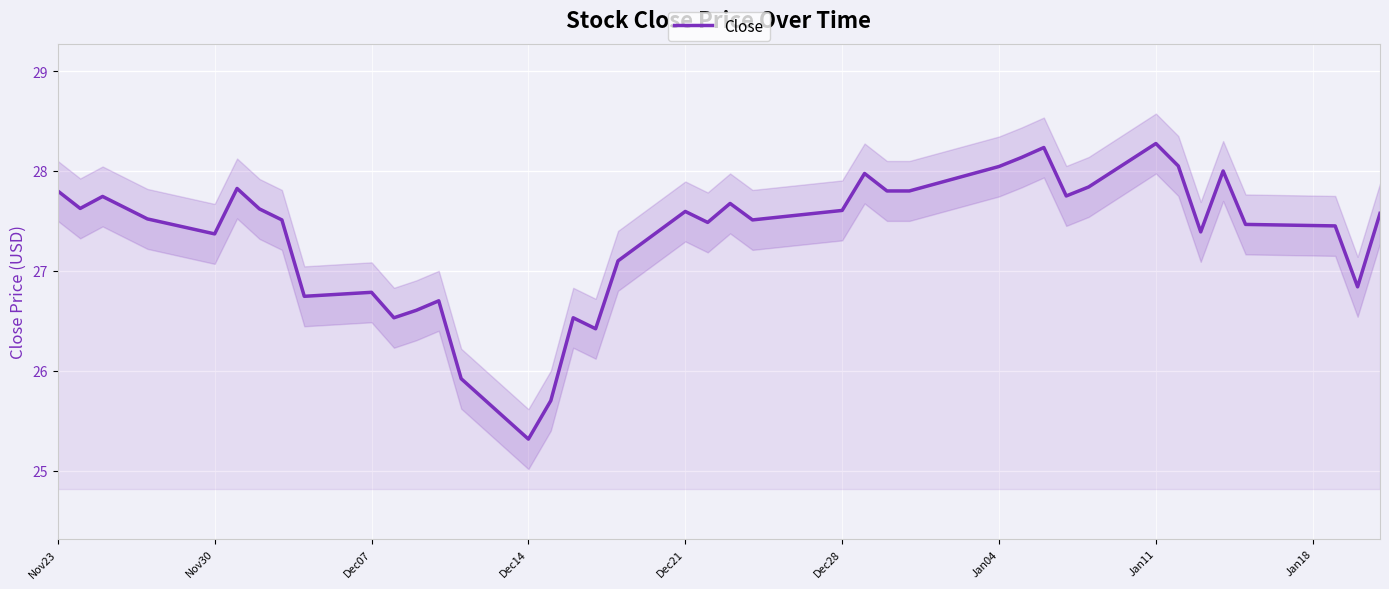

What is the lowest value of the Close series?

25.3